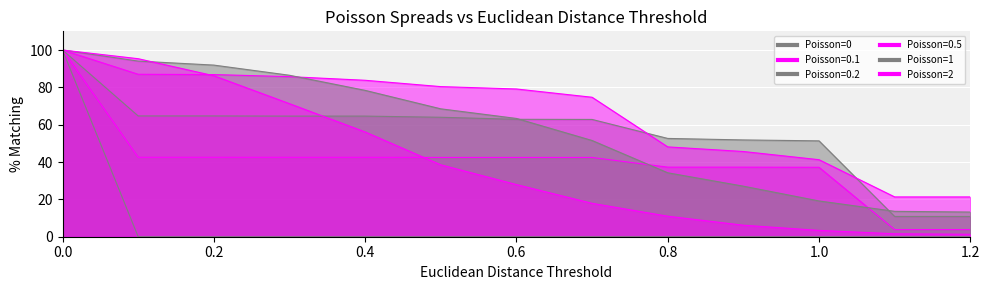

How many data points does each series have?

13